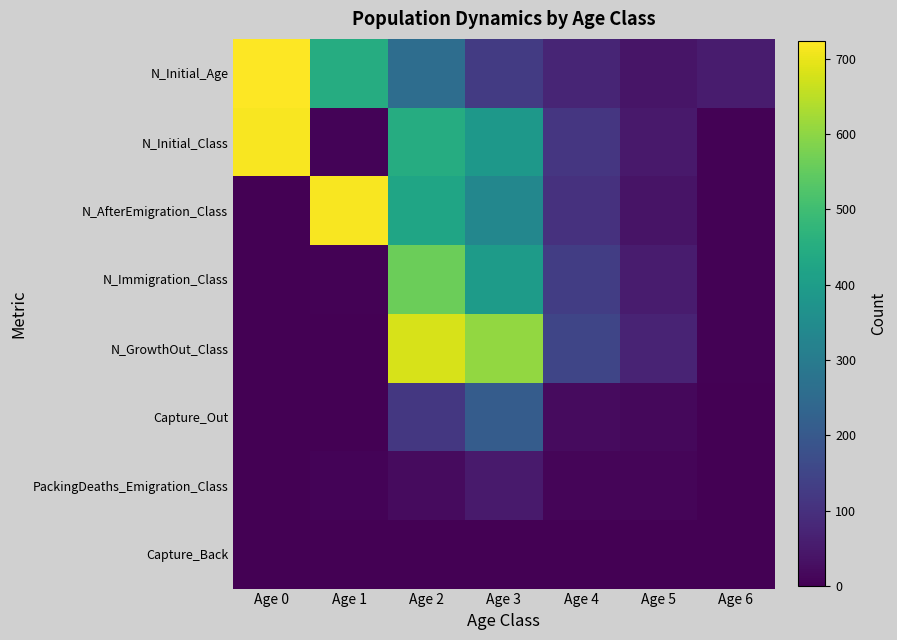

At how many categories does at least one series exceed 65?

6